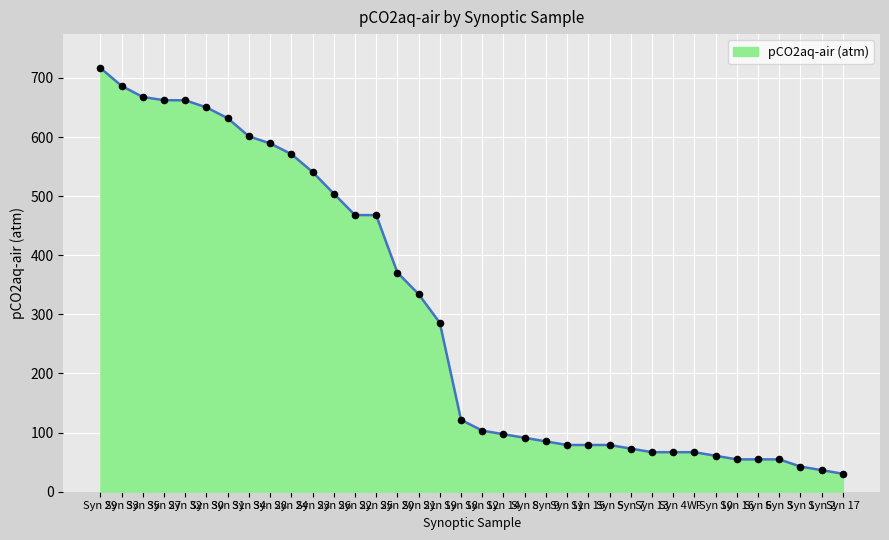

What is the minimum value shown in the chart?

30.4